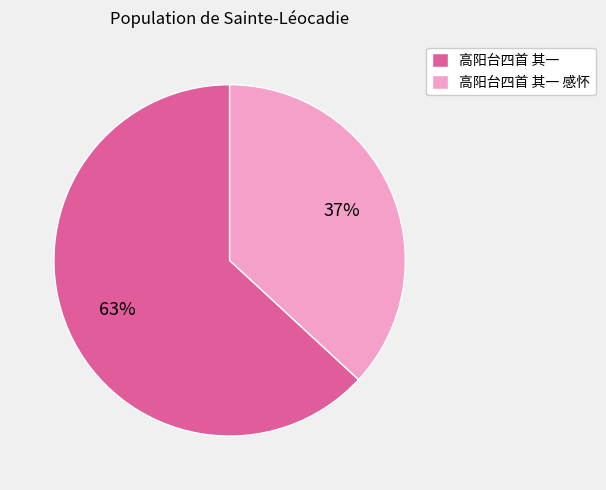

Count the number of slices in the pie.

2